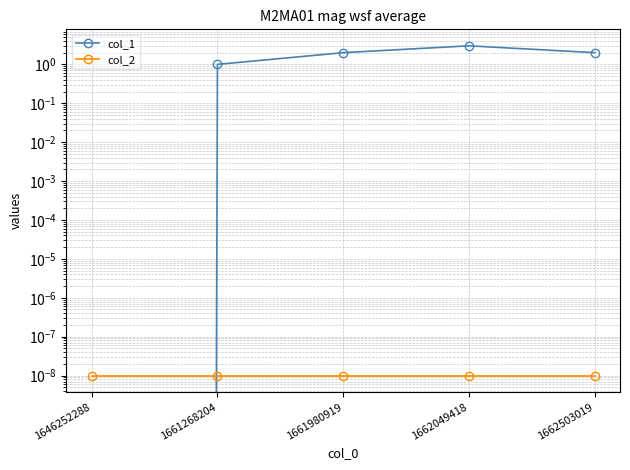

Count the col_1 values in the range 1 to 2.

3